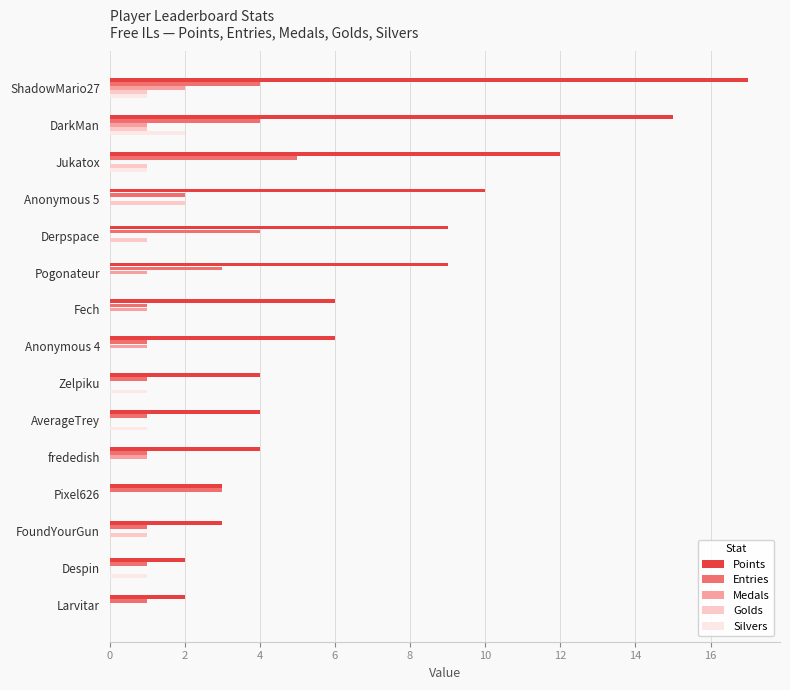

What is the maximum value shown in the chart?

17